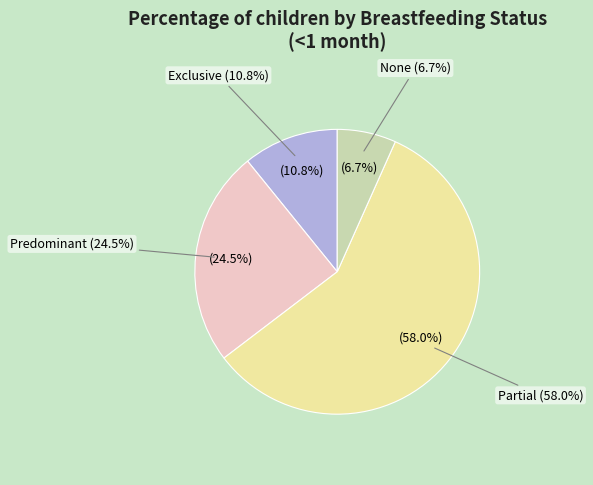

Is it true that None is 7% of the pie?

True